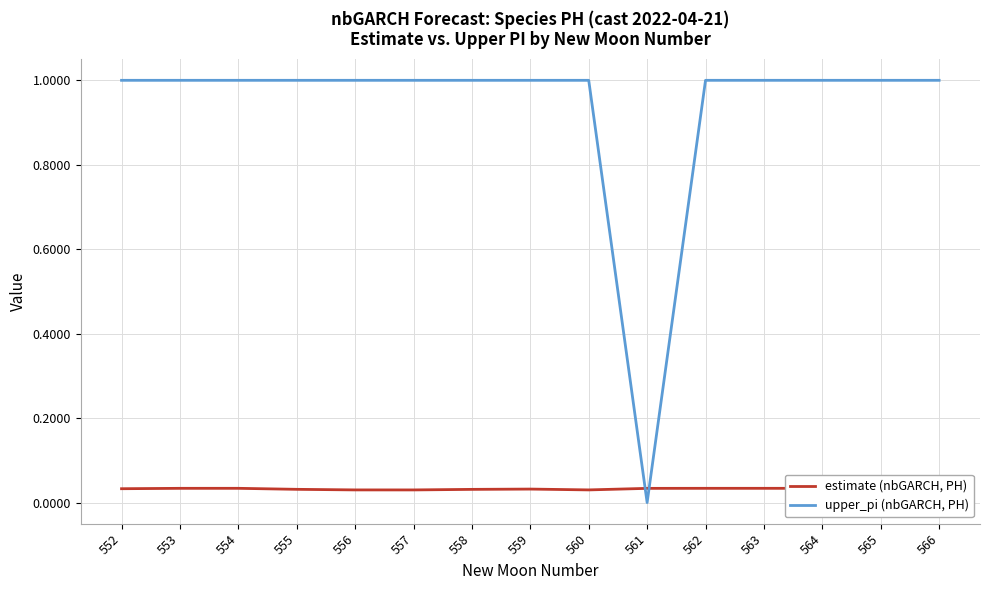

True or false: estimate (nbGARCH, PH) and upper_pi (nbGARCH, PH) intersect in this chart.

True